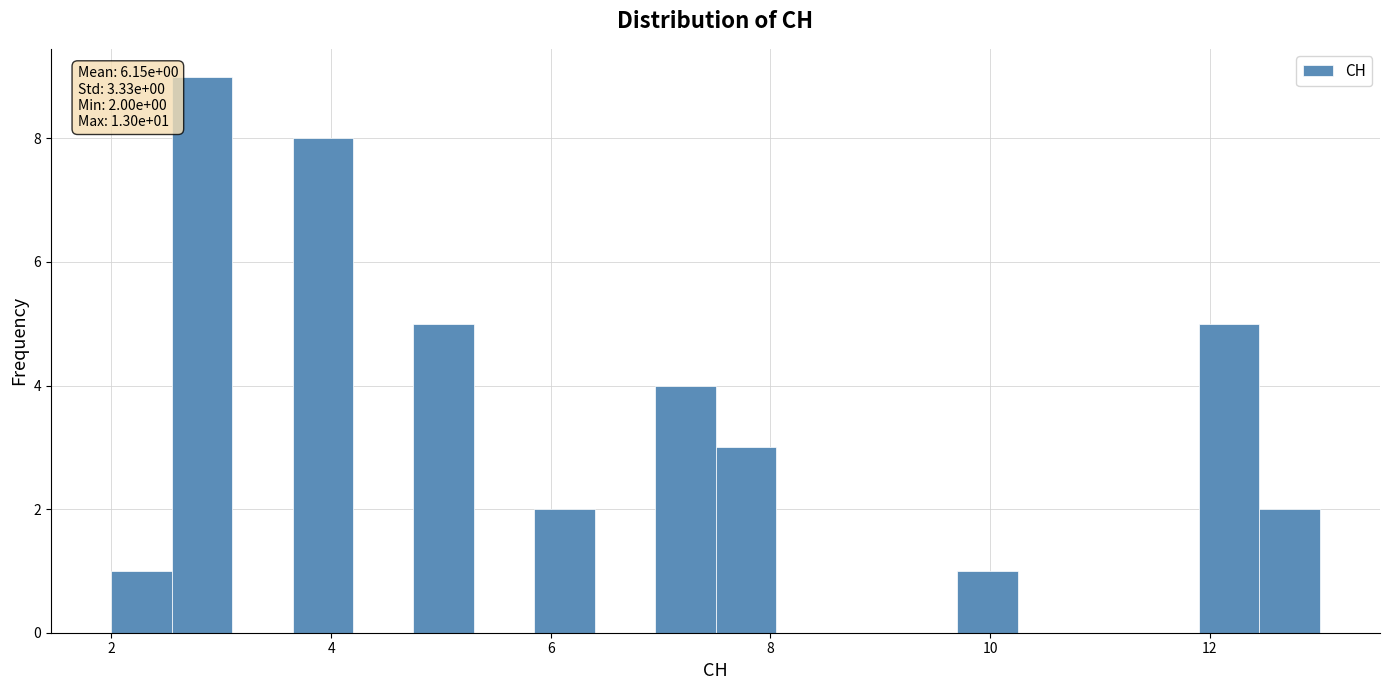

Read against the x-axis, roughly where is the centre of the tallest bar?

2.8